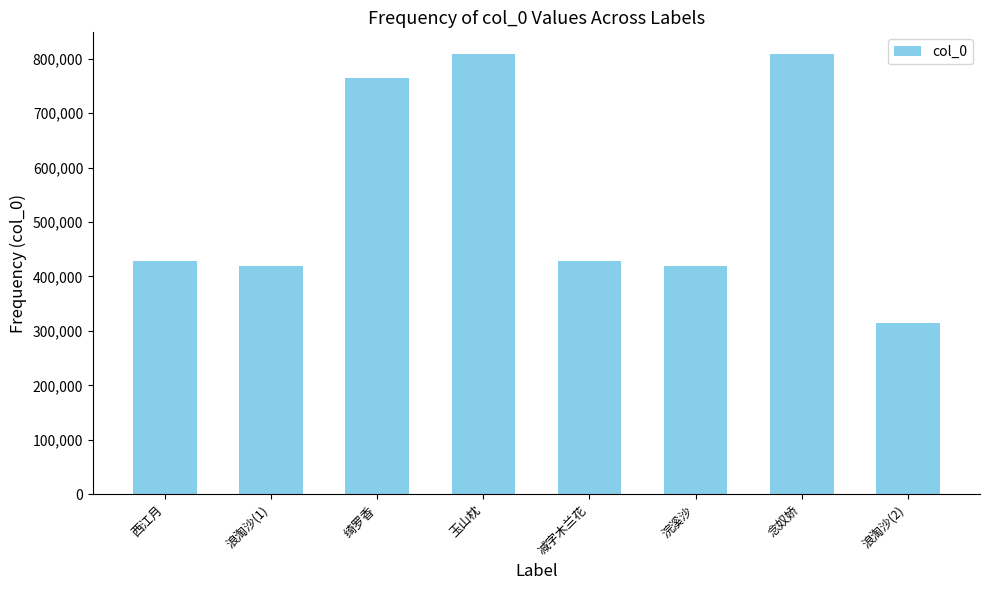

What is the maximum value shown in the chart?

807750